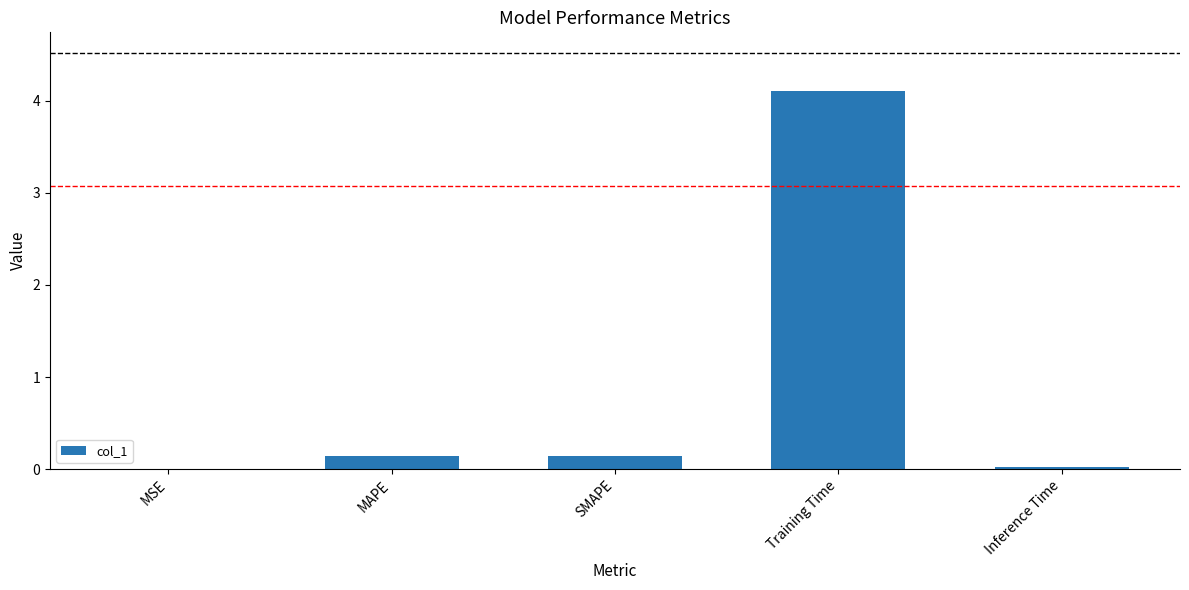

Between SMAPE and MSE, which is larger?

SMAPE